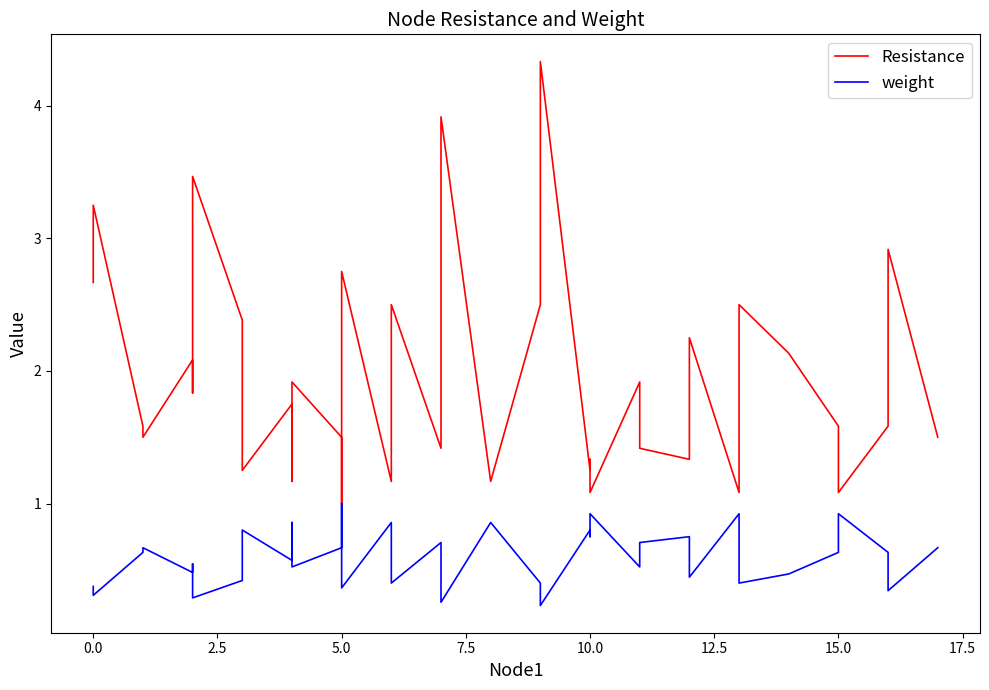

True or false: weight and Resistance intersect in this chart.

False